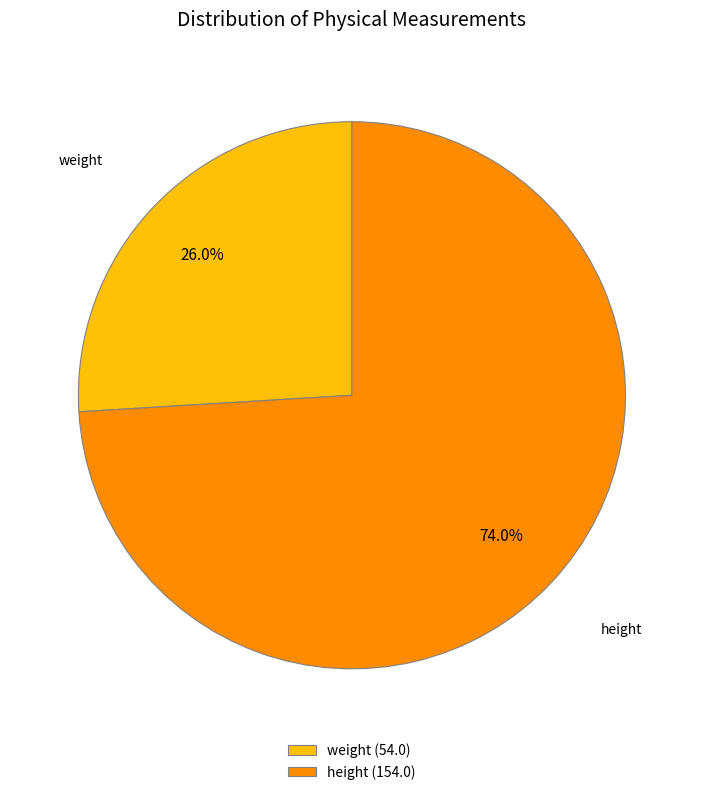

To the nearest percent, what is the difference between the largest and smallest slice percentages?

48%